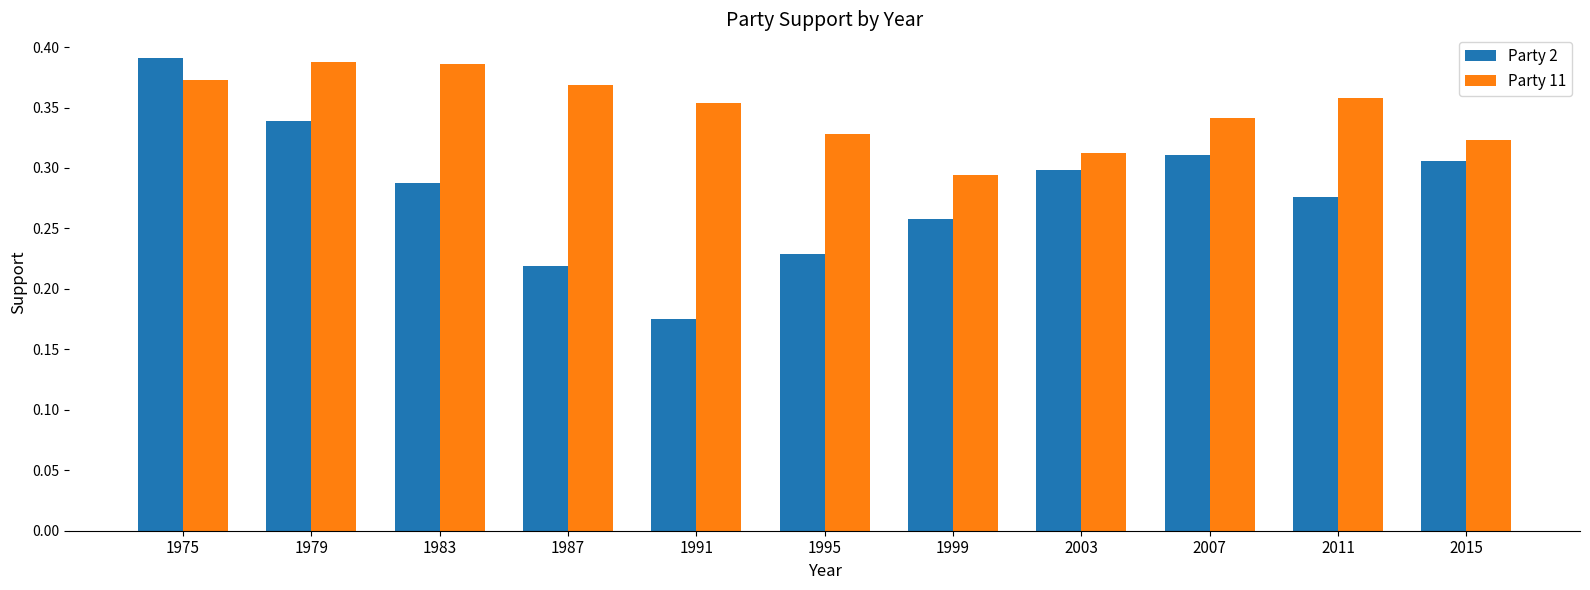

At 1975, list the series in order from smallest to largest.

Party 11, Party 2